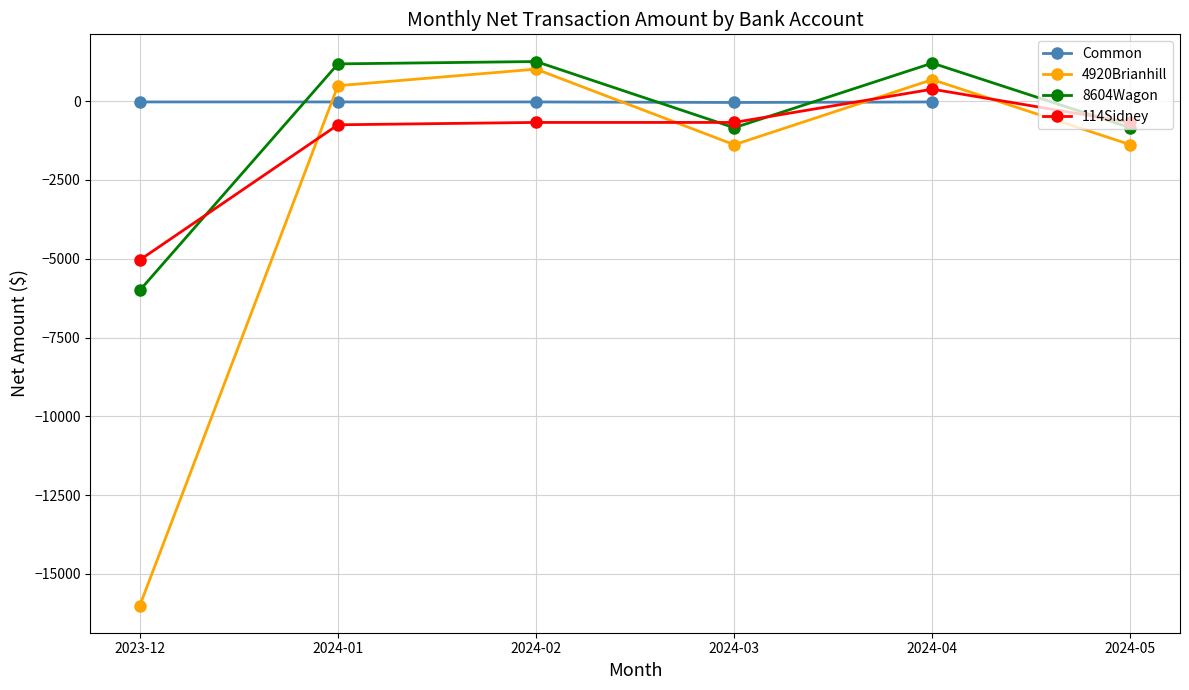

At how many categories does at least one series exceed -8605?

6